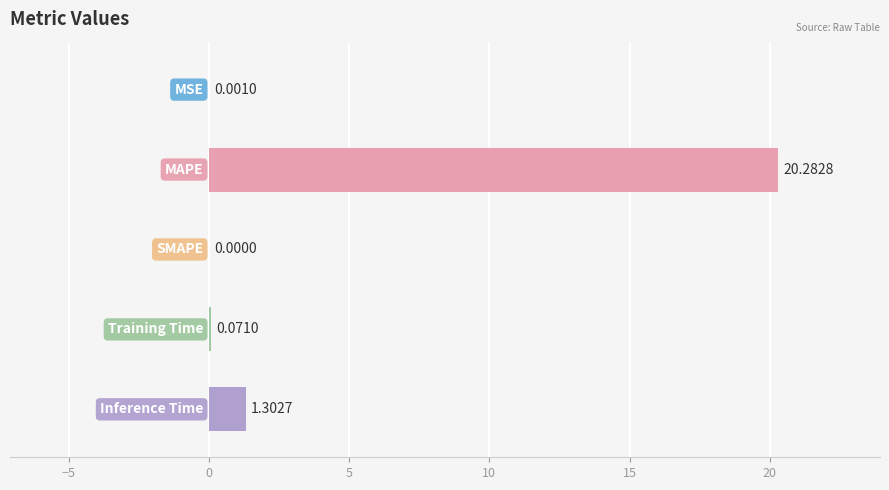

How many series are shown in this chart?

1